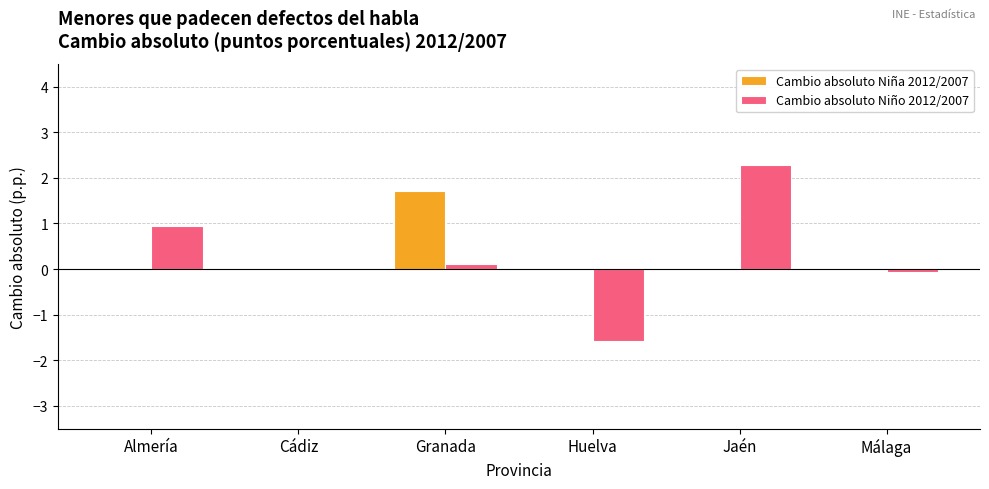

Is the value of Cambio absoluto Niña 2012/2007 at Cádiz greater than the value of Cambio absoluto Niño 2012/2007 at Jaén?

No